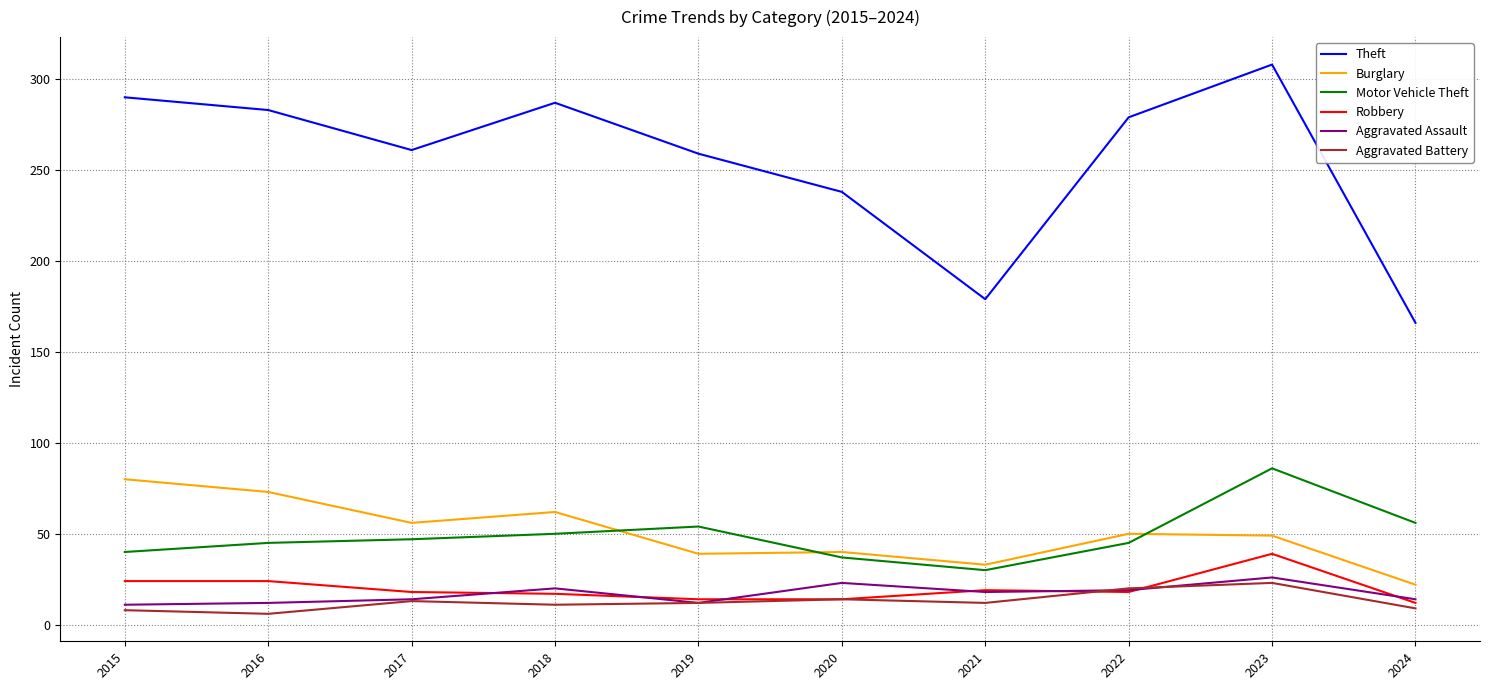

The Theft series shows 208 at 2023. True or false?

False